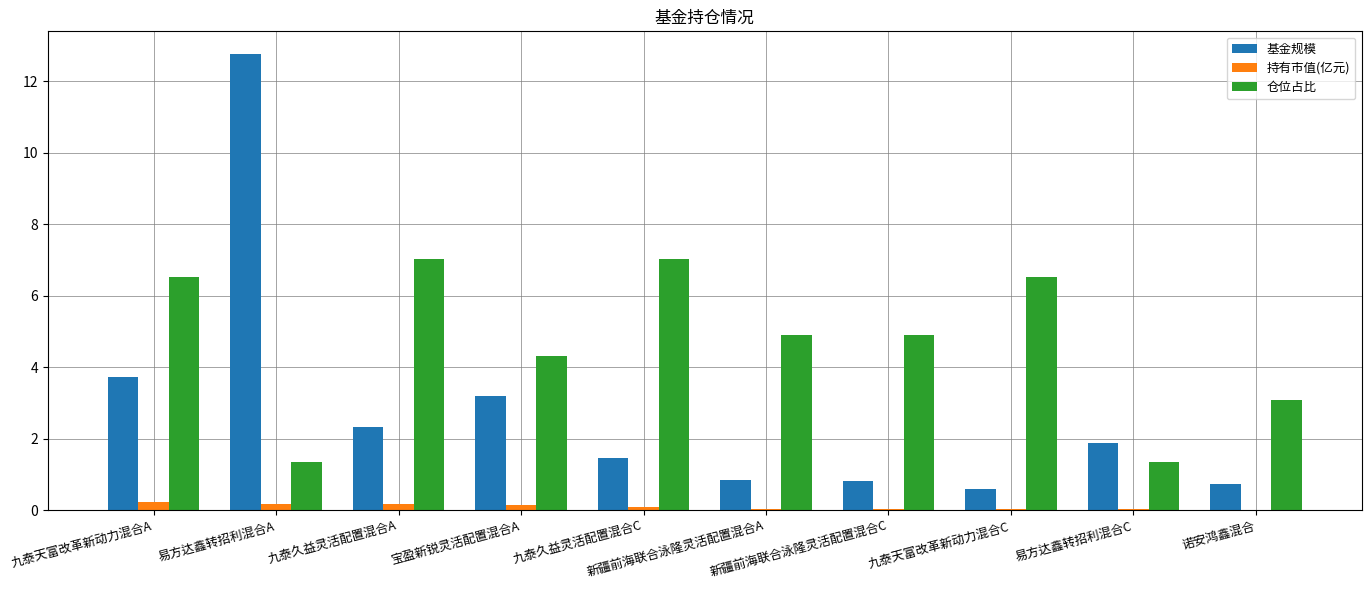

What is the sum of all 持有市值(亿元) values?

1.0